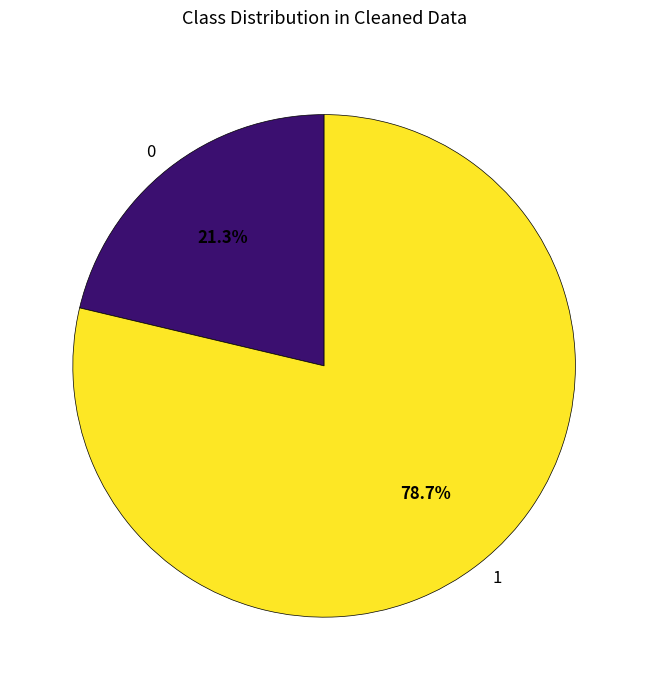

Is there any slice that represents more than half of the pie?

Yes